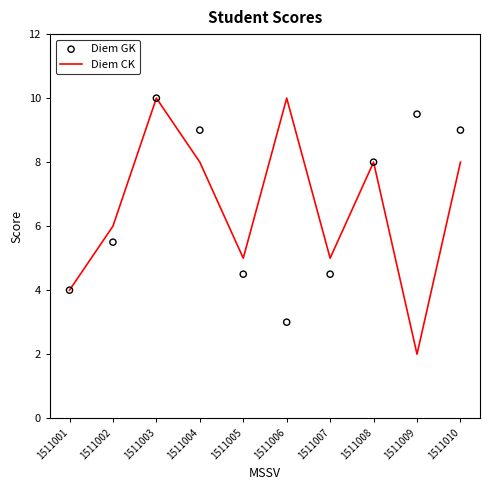

Which series has the largest Y range (max minus min)?

Diem CK